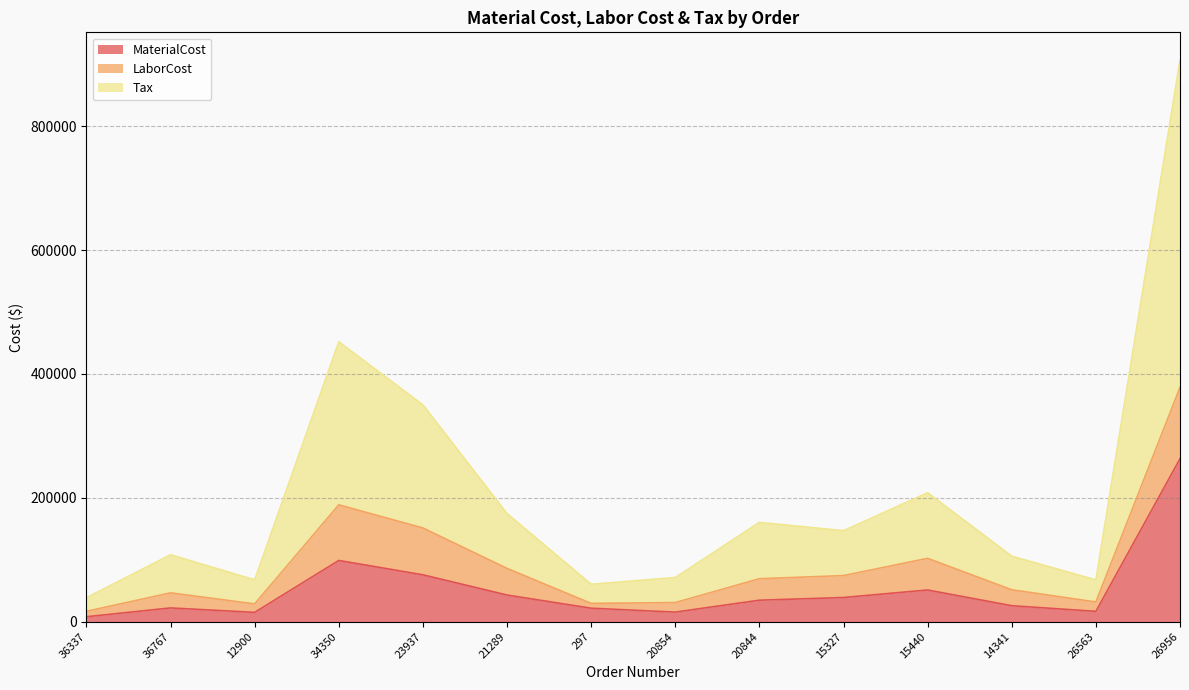

What is the difference between the second highest and second lowest values in the MaterialCost series?

83811.8